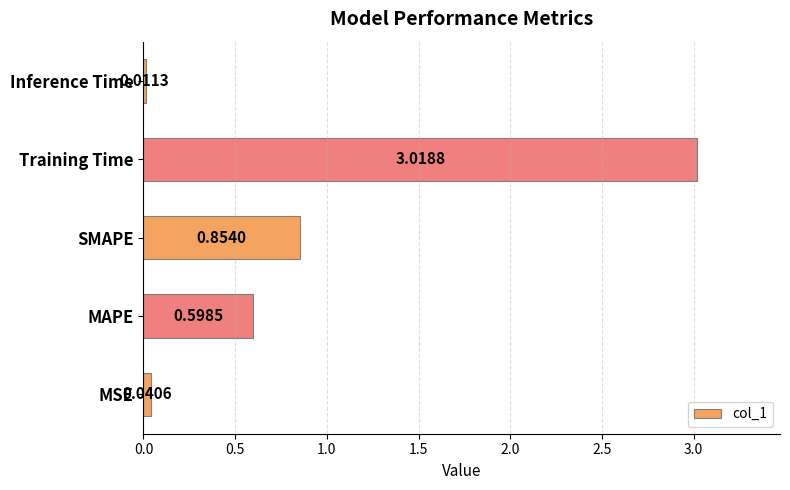

At which category does the chart reach its minimum across all series?

Inference Time